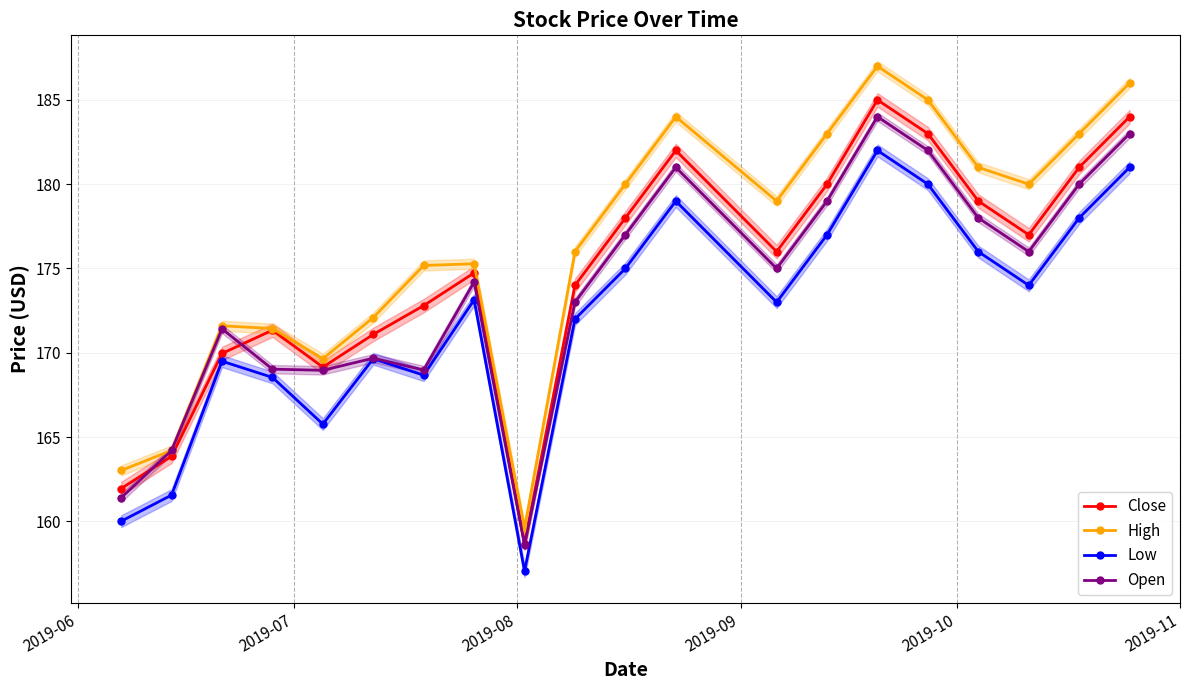

What is the maximum value for Low?

182.0